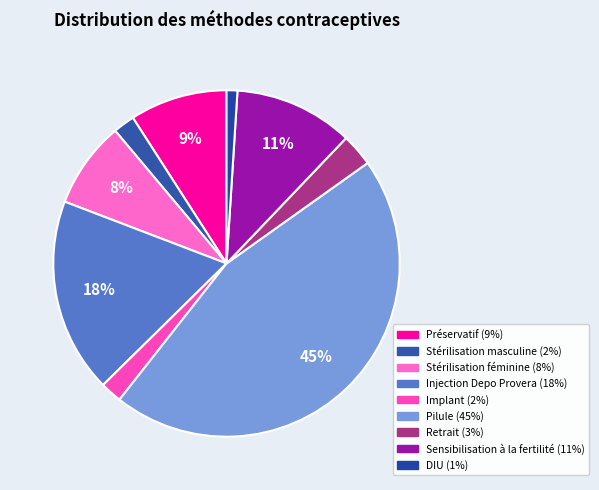

How many slices are in this pie chart?

9